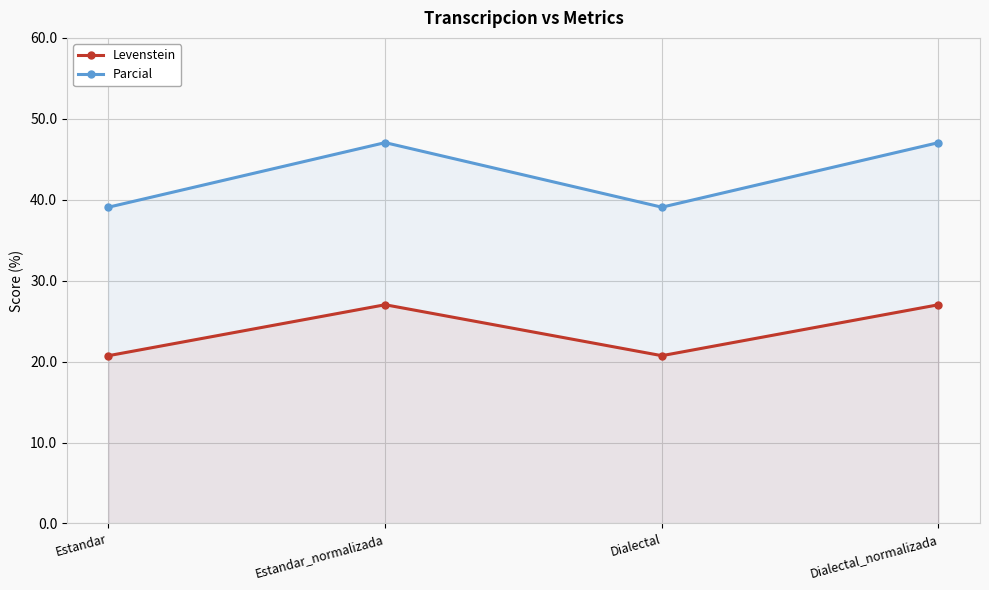

What is the difference between the maximum and minimum values in the Parcial series?

8.0